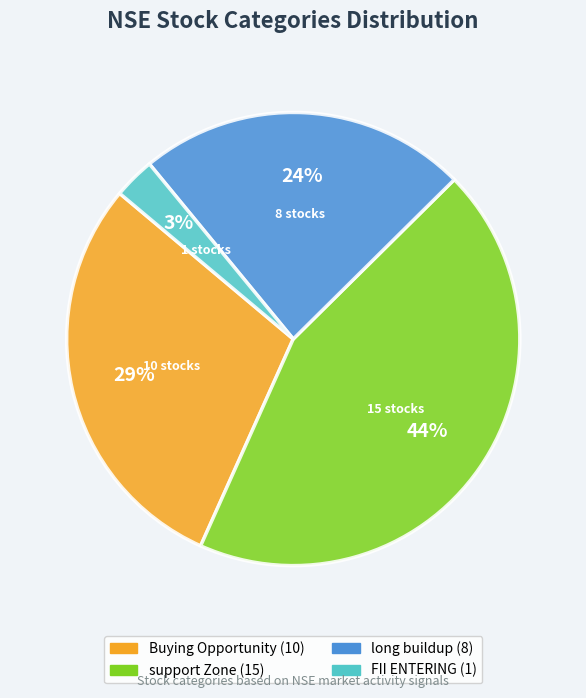

To the nearest percent, what is the average slice percentage?

25%